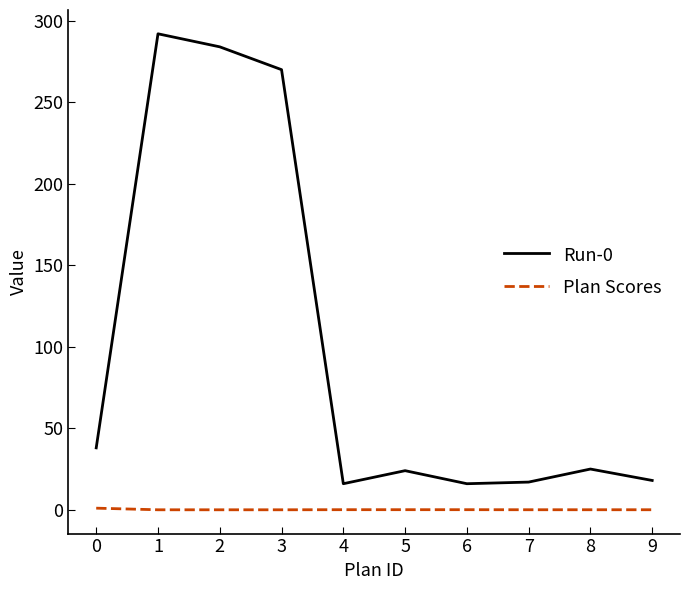

Is the value of Plan Scores at 2 greater than the value of Run-0 at 9?

No